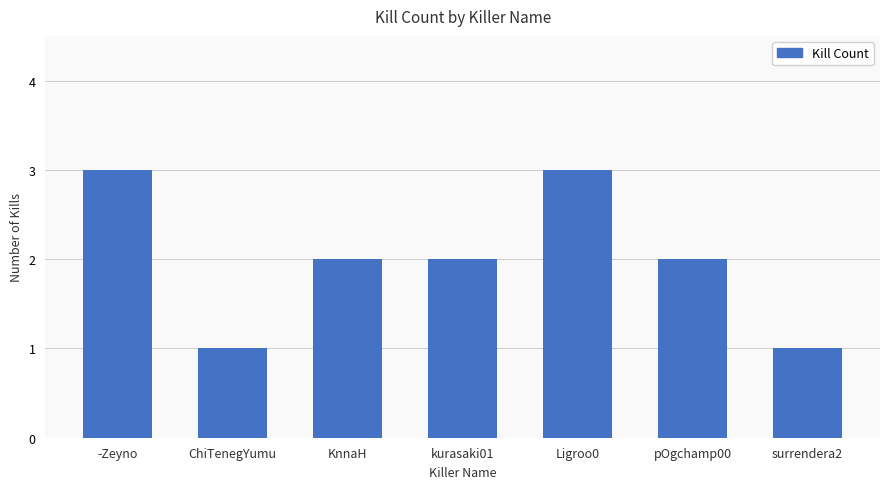

True or false: the data shows 1 at surrendera2.

True